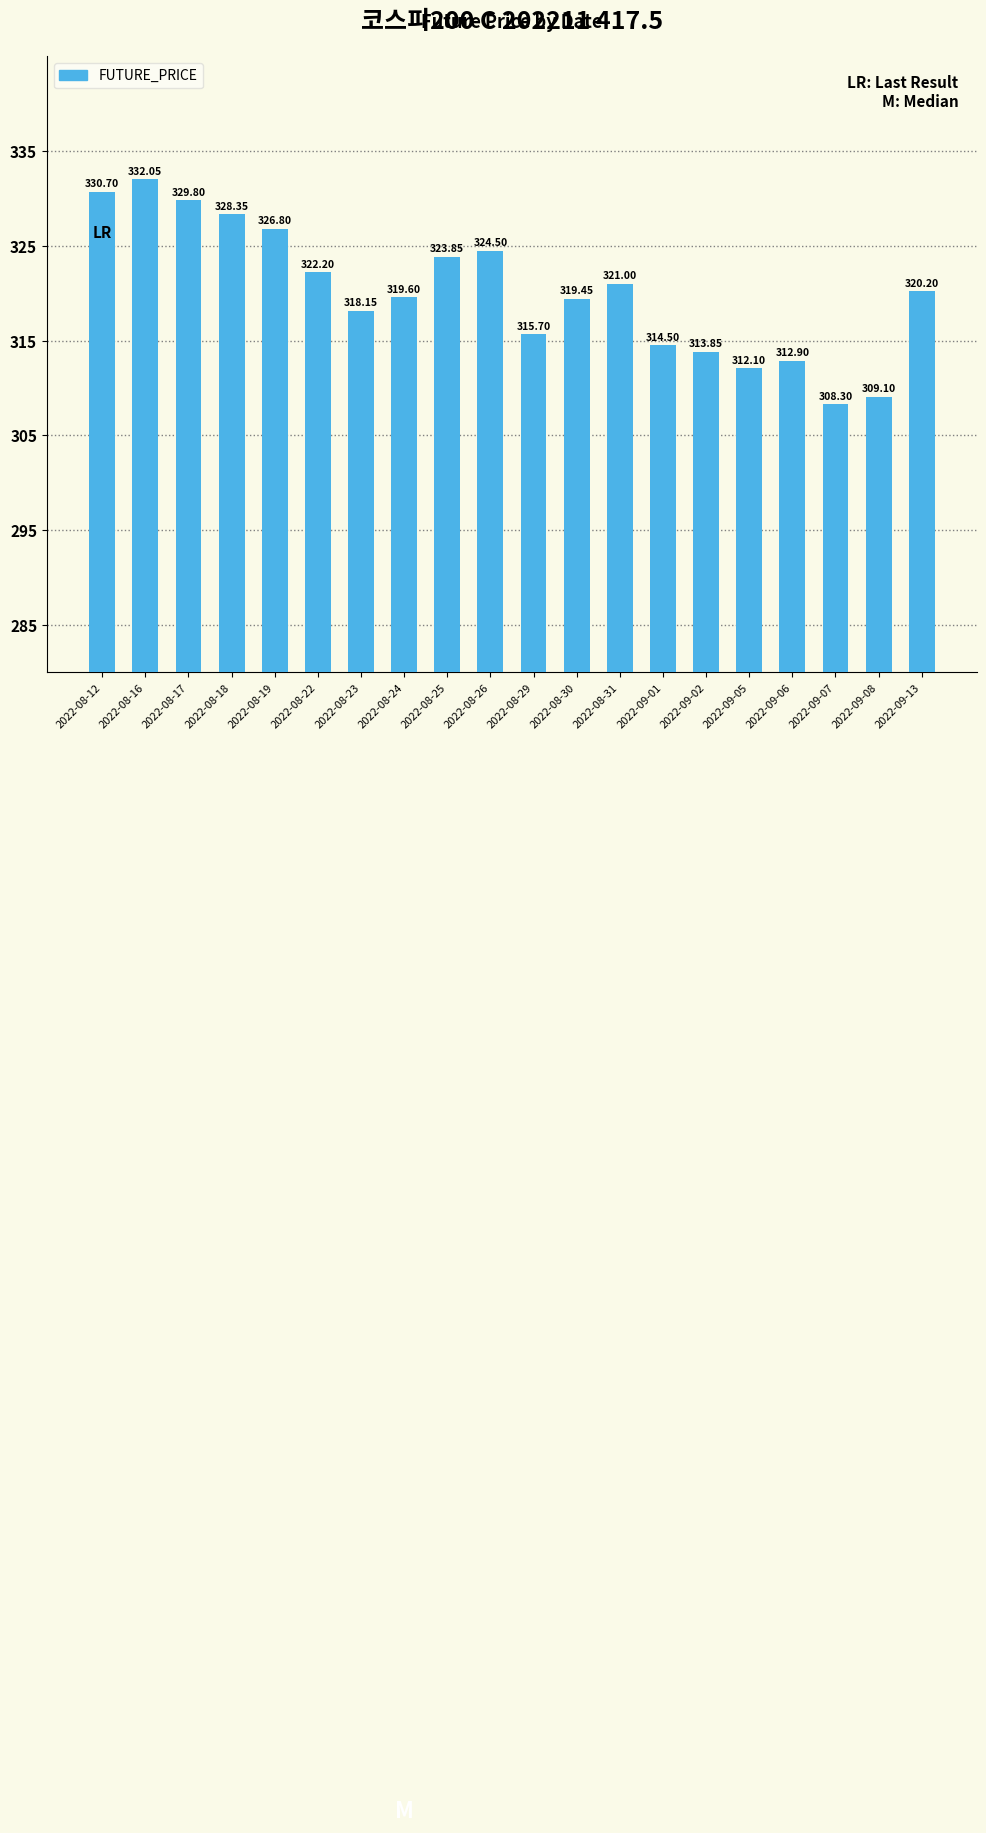

What is the sum of all values?

6403.1